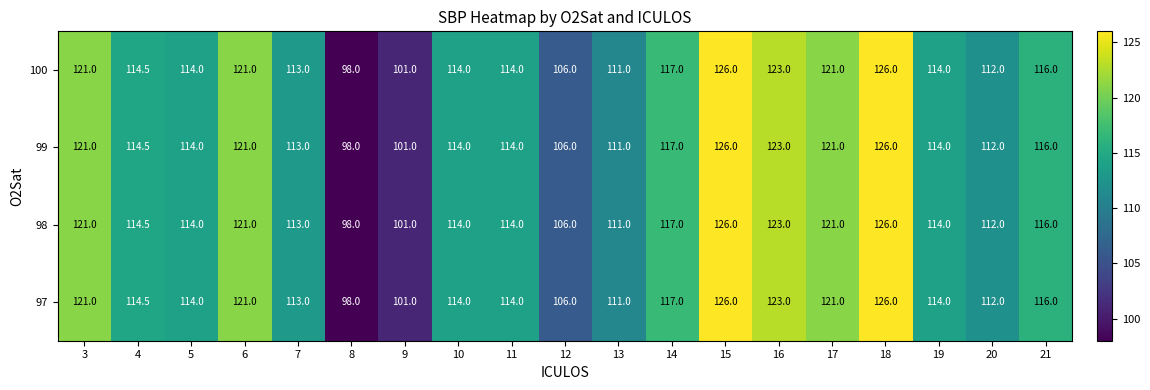

At which category does the chart reach its minimum across all series?

8